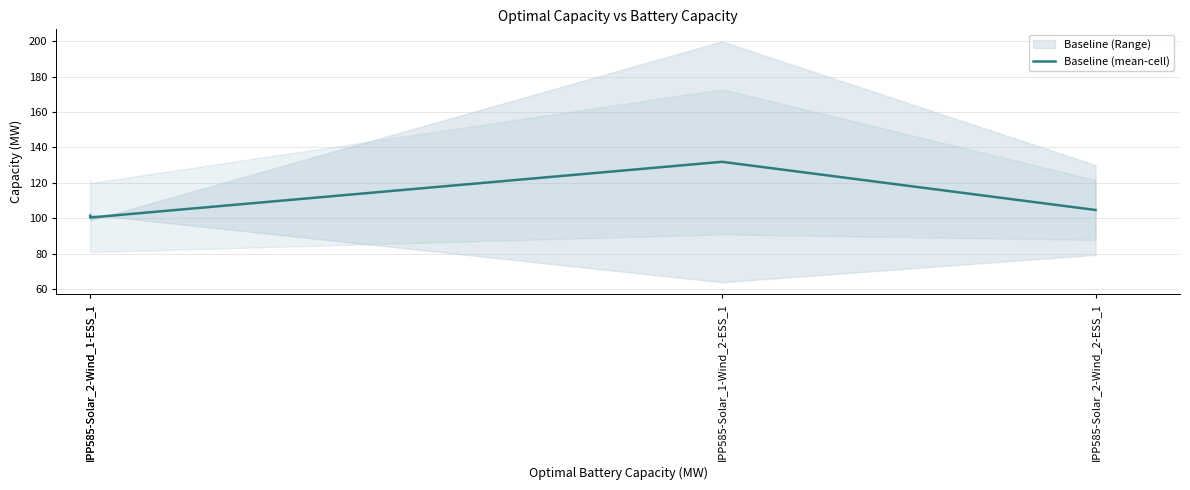

How many distinct data groups are displayed?

1